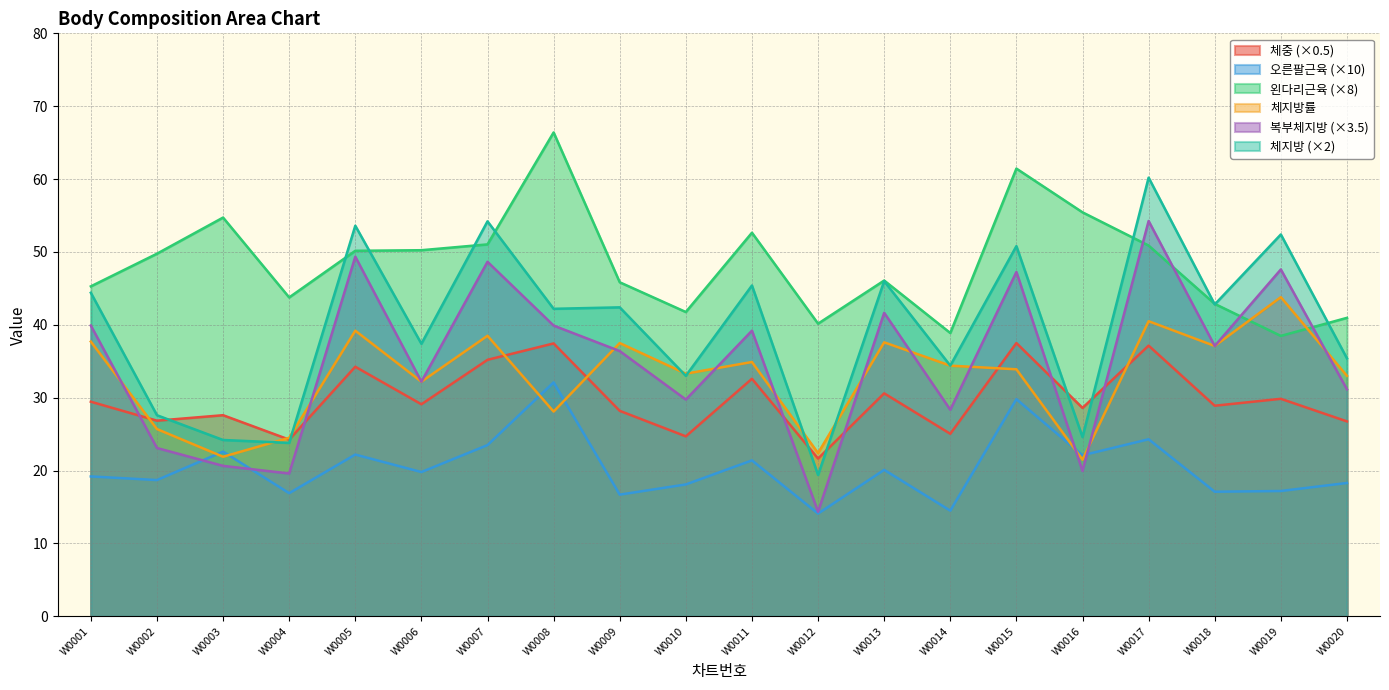

True or false: 체지방률 has a value of 25.8 at W0009.

False